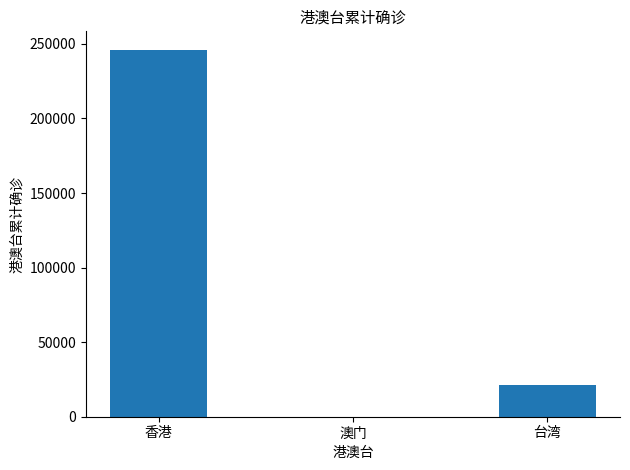

What is the average value?

89099